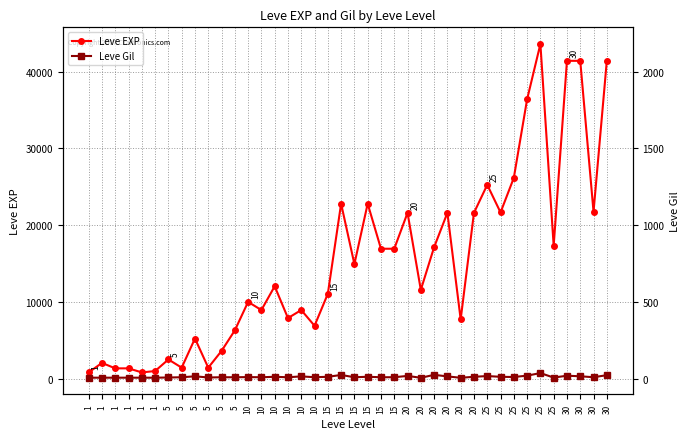

How many interior local valleys does the Leve EXP series have?

12